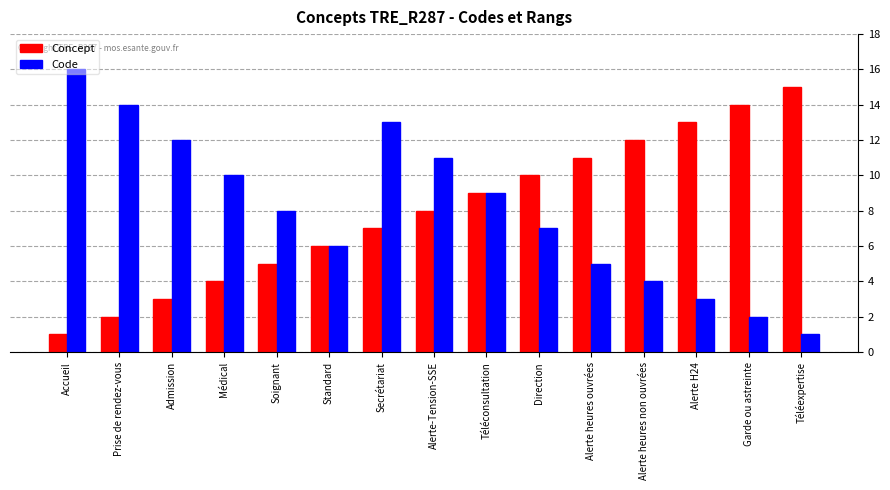

What is the label of the 5th bar from the left?

Soignant